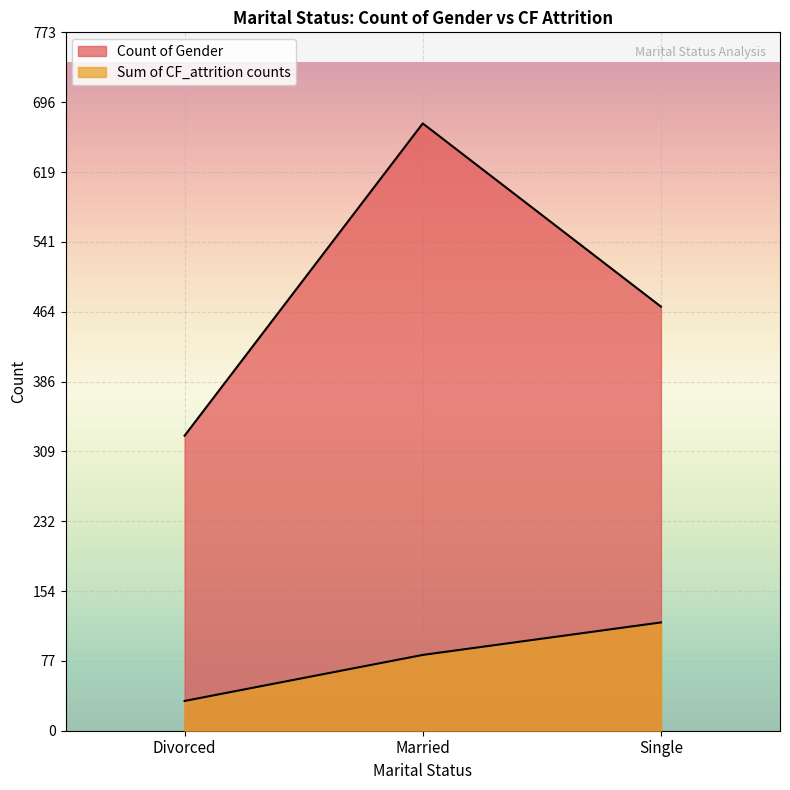

How many lines are shown in the chart?

2